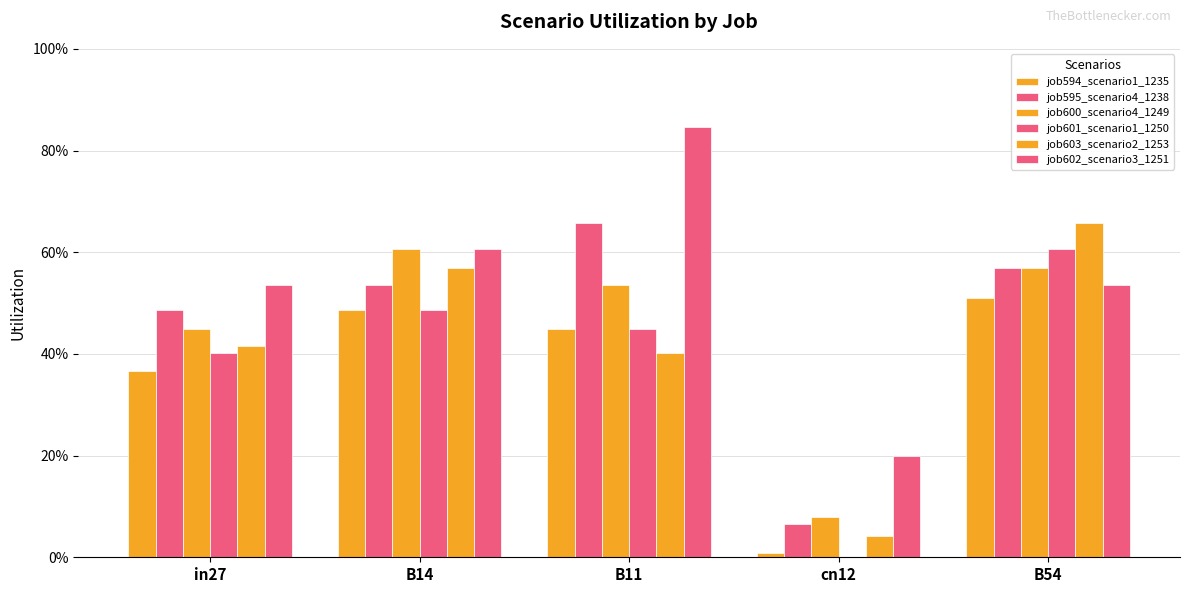

Which has a higher value, in27 or B54?

B54